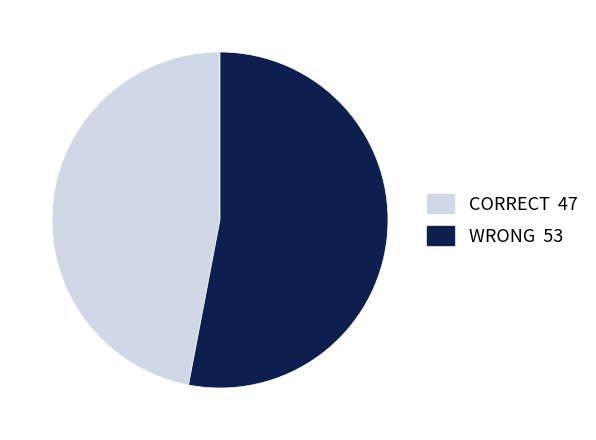

The CORRECT slice represents 56% of the pie. True or false?

False